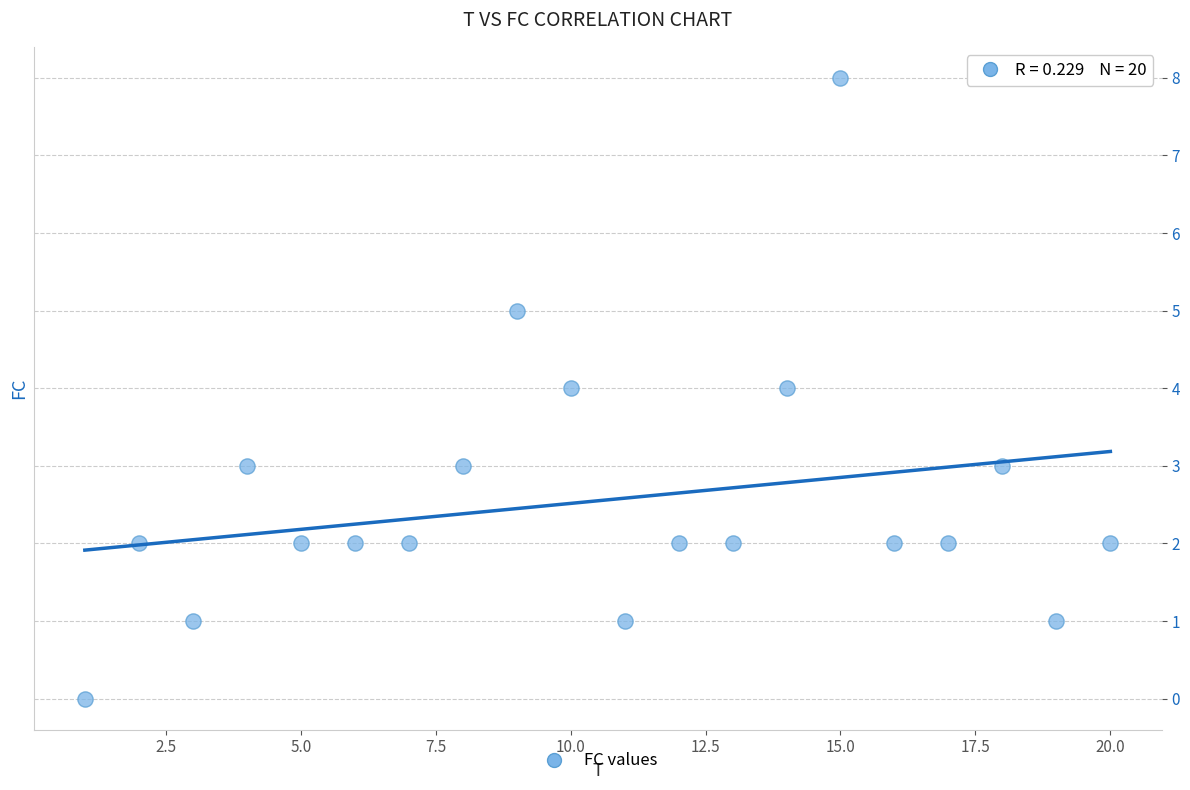

What is the range of Y values (max minus min)?

8